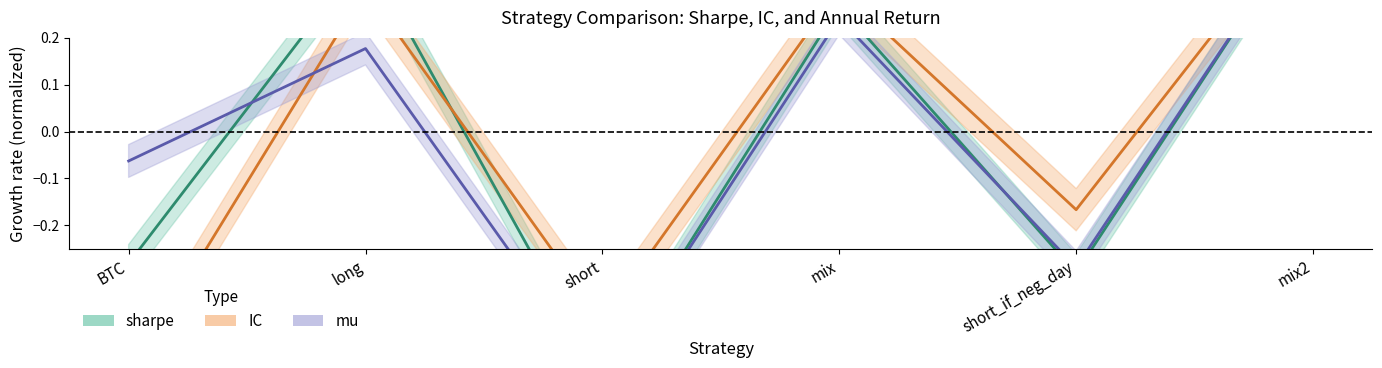

List the series in order of their overall mean, highest first.

mu, IC, sharpe